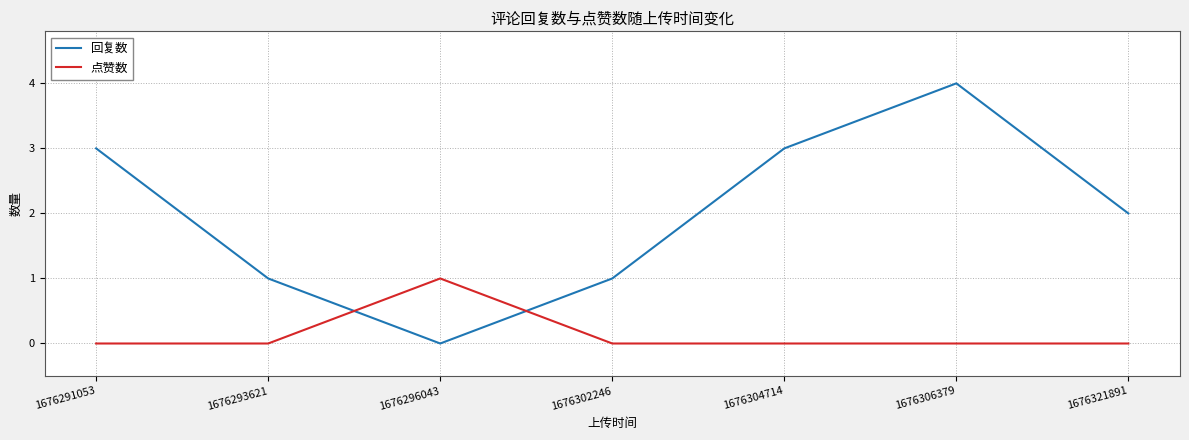

Reading left to right, what are all the values shown in this chart?

回复数: 3	1	0	1	3	4	2
点赞数: 0	0	1	0	0	0	0